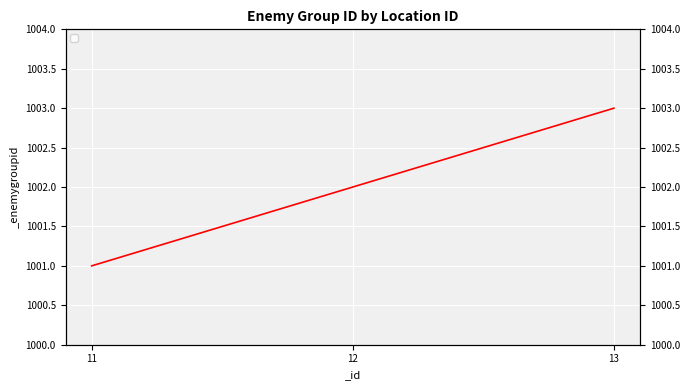

Reading right to left, transcribe all the data shown in this chart.

13=1003	12=1002	11=1001